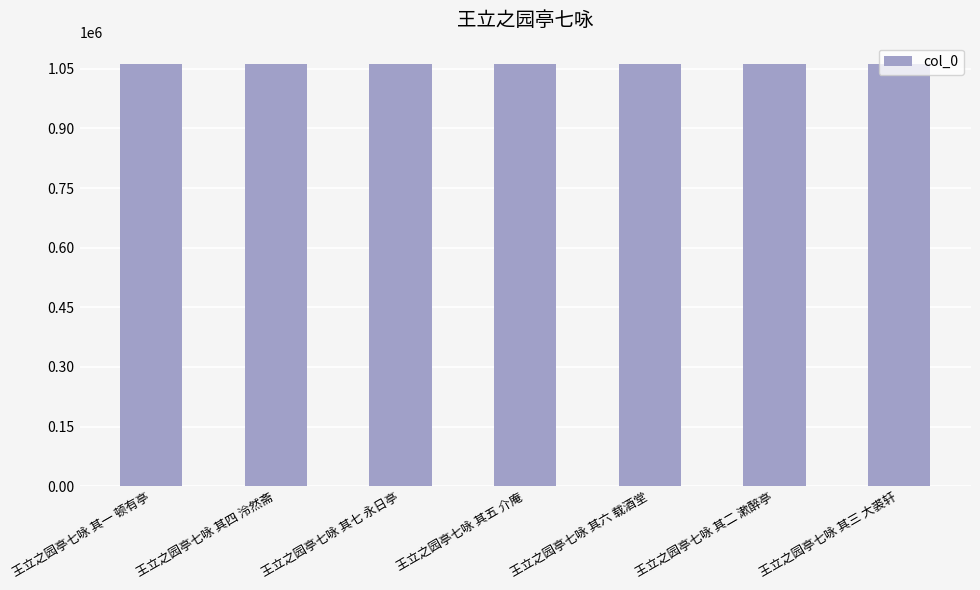

True or false: the data shows 1486701 at 王立之园亭七咏 其一 顿有亭.

False